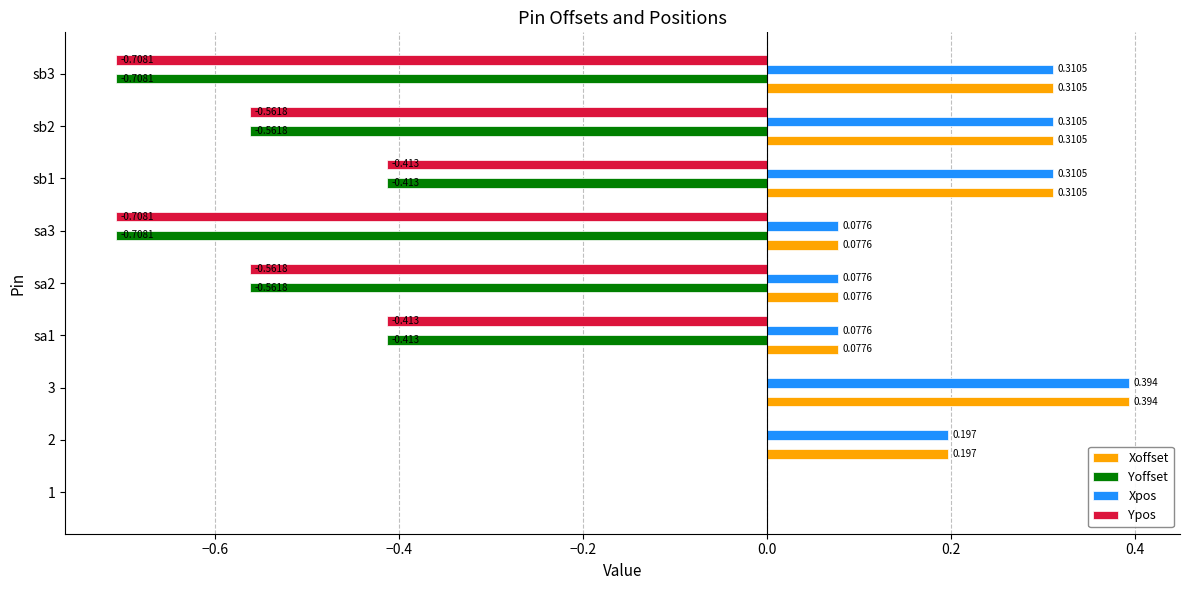

Is the value of Ypos at 2 greater than the value of Xpos at sb2?

No